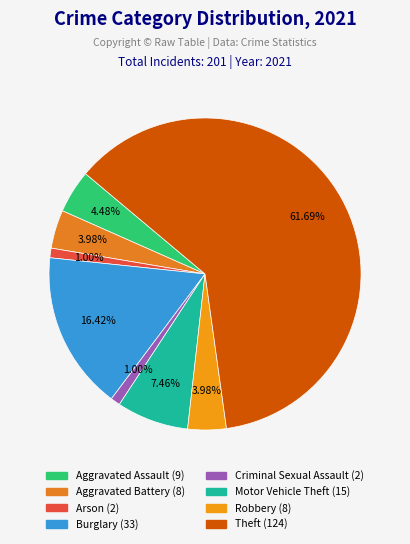

Count the number of slices in the pie.

8